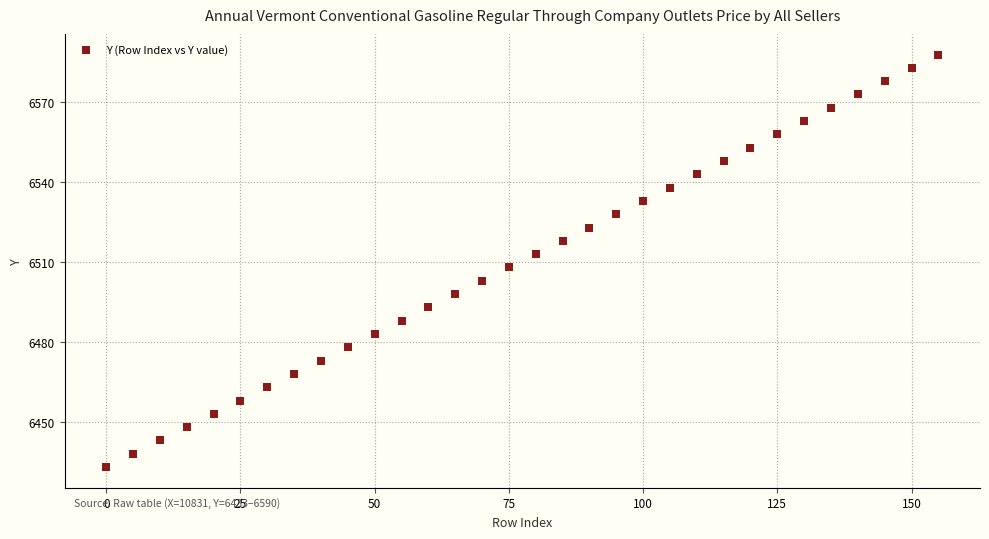

What is the range of Y values (max minus min)?

155